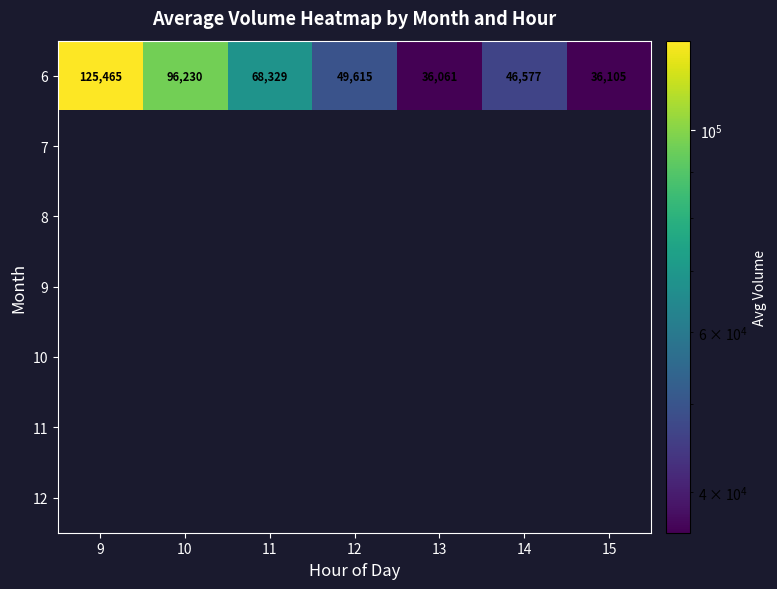

How many values in the 6 series are below 49615?

3